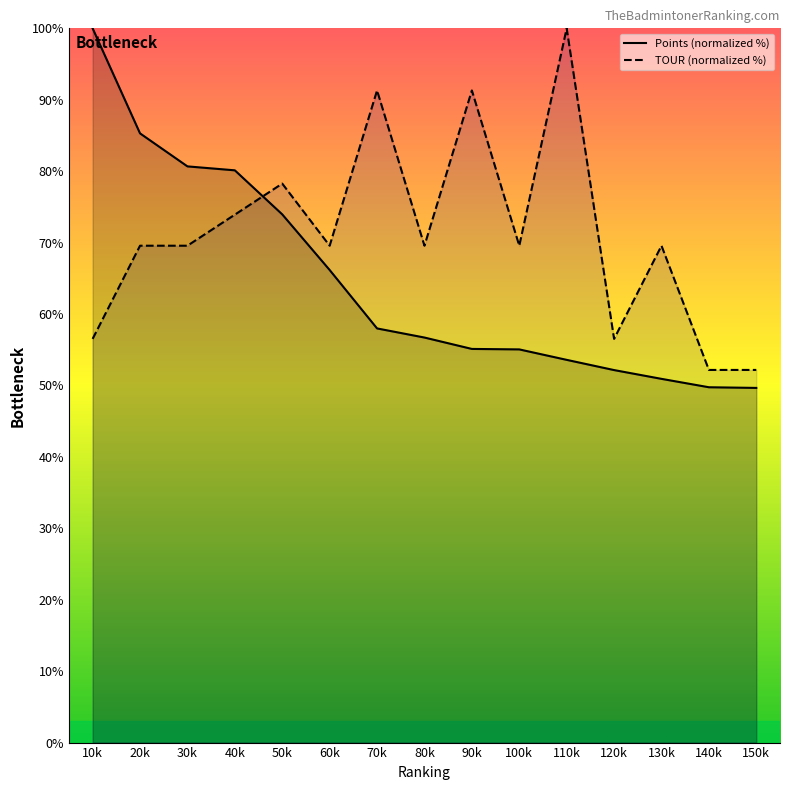

Is the value of Points (normalized %) at 60k greater than the value of TOUR (normalized %) at 110k?

No